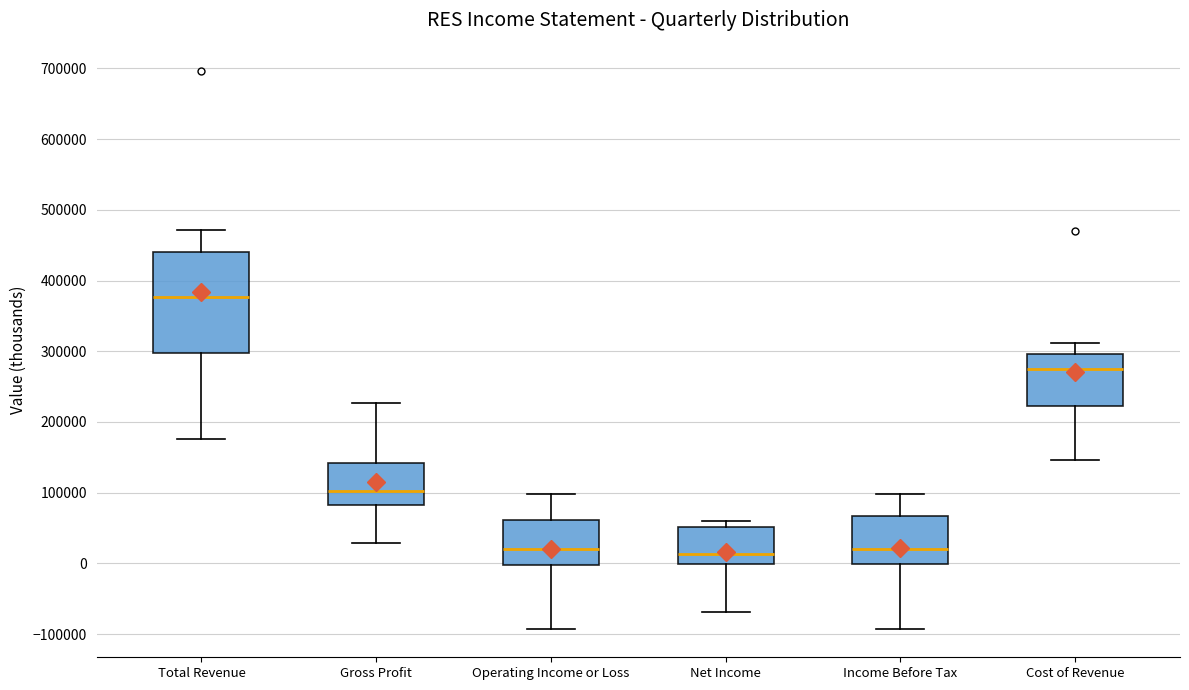

Reading left to right, read every box against the y-axis: the position of its median line, the range the box covers, and the ends of its whiskers. The values are not printed on the chart, so give them approximately, as read against the axis.

Total Revenue: median 380000, box 300000 to 440000, whiskers 180000 to 470000
Gross Profit: median 100000, box 80000 to 140000, whiskers 30000 to 230000
Operating Income or Loss: median 20000, box 0 to 60000, whiskers -90000 to 100000
Net Income: median 10000, box 0 to 50000, whiskers -70000 to 60000
Income Before Tax: median 20000, box 0 to 70000, whiskers -90000 to 100000
Cost of Revenue: median 270000, box 220000 to 300000, whiskers 150000 to 310000